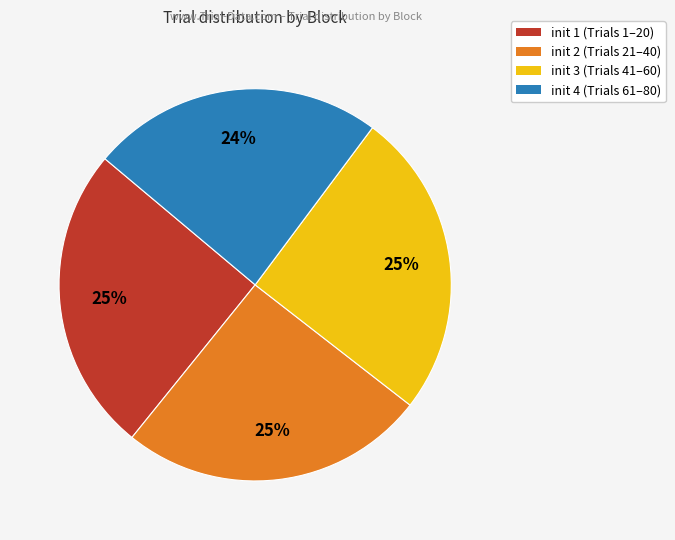

The init 2 slice represents 14% of the pie. True or false?

False